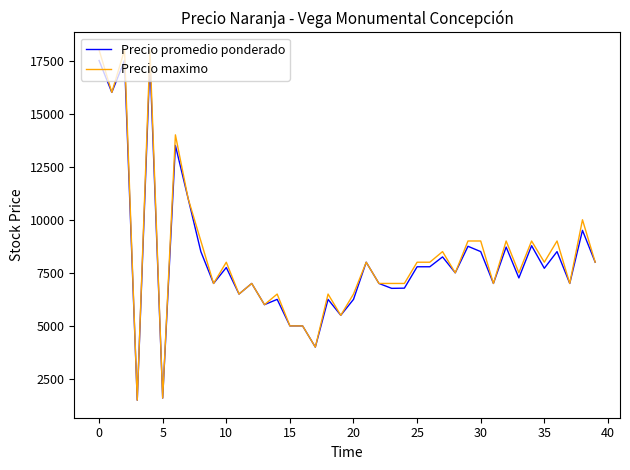

Which series has the largest range (max minus min)?

Precio maximo